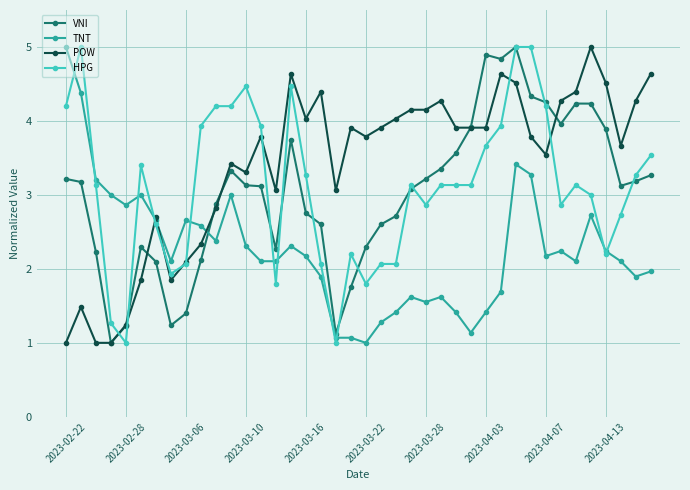

What is the value of the VNI point at the 27th from the left?

3.6